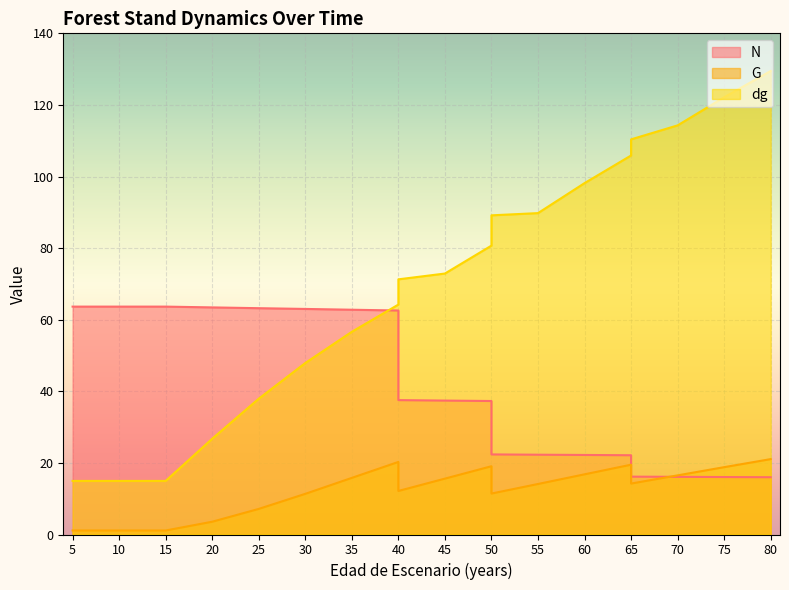

Which series has the largest total across all categories?

dg